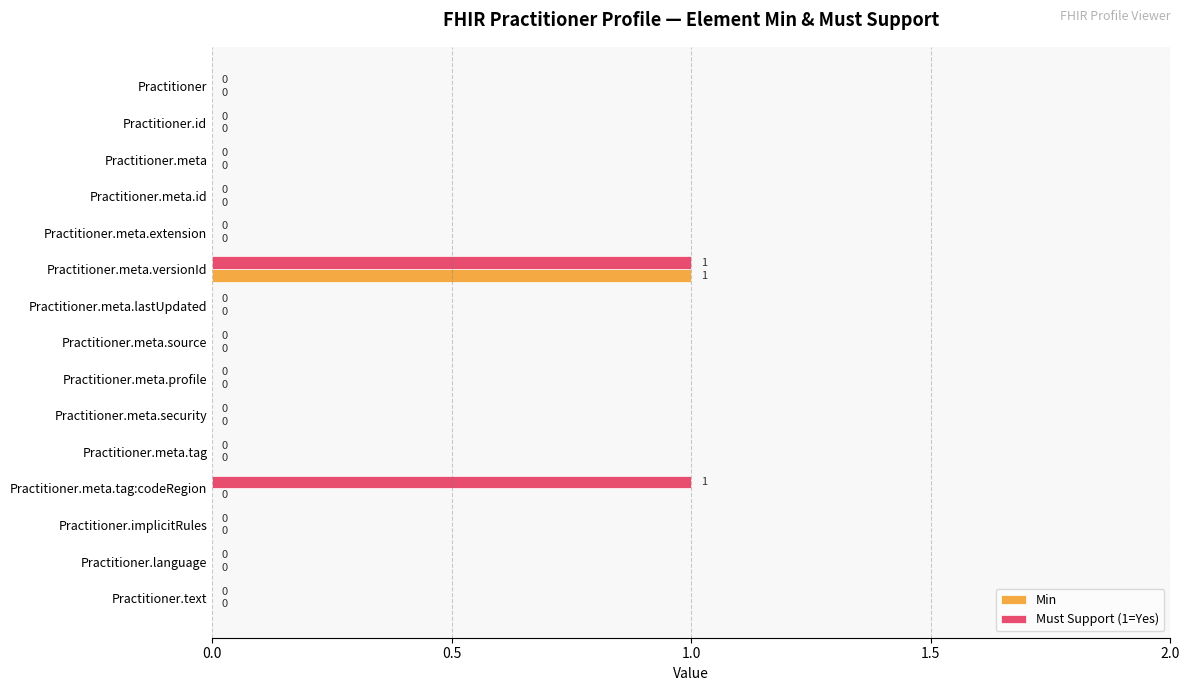

How many Must Support (1=Yes) values are between 0 and 1?

15